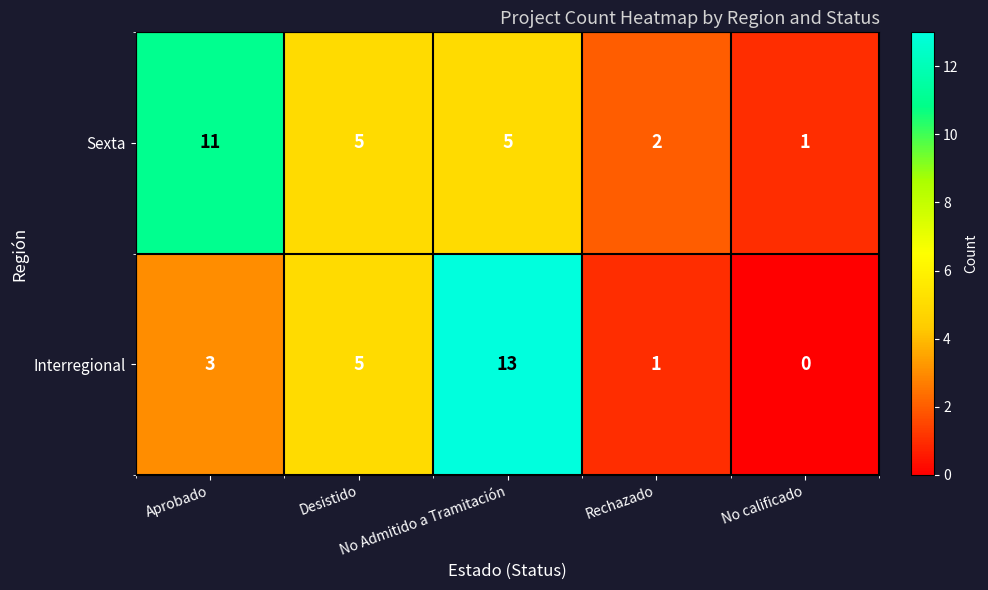

What is the maximum value for Sexta?

11